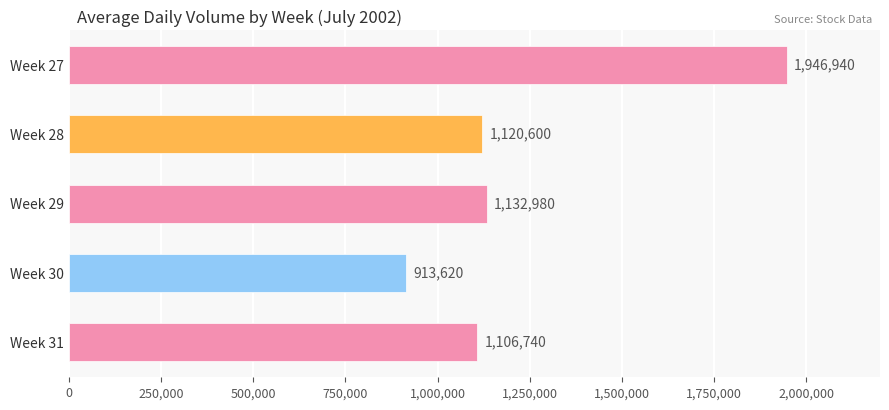

What is the value of the 5th bar from the top?

1106740